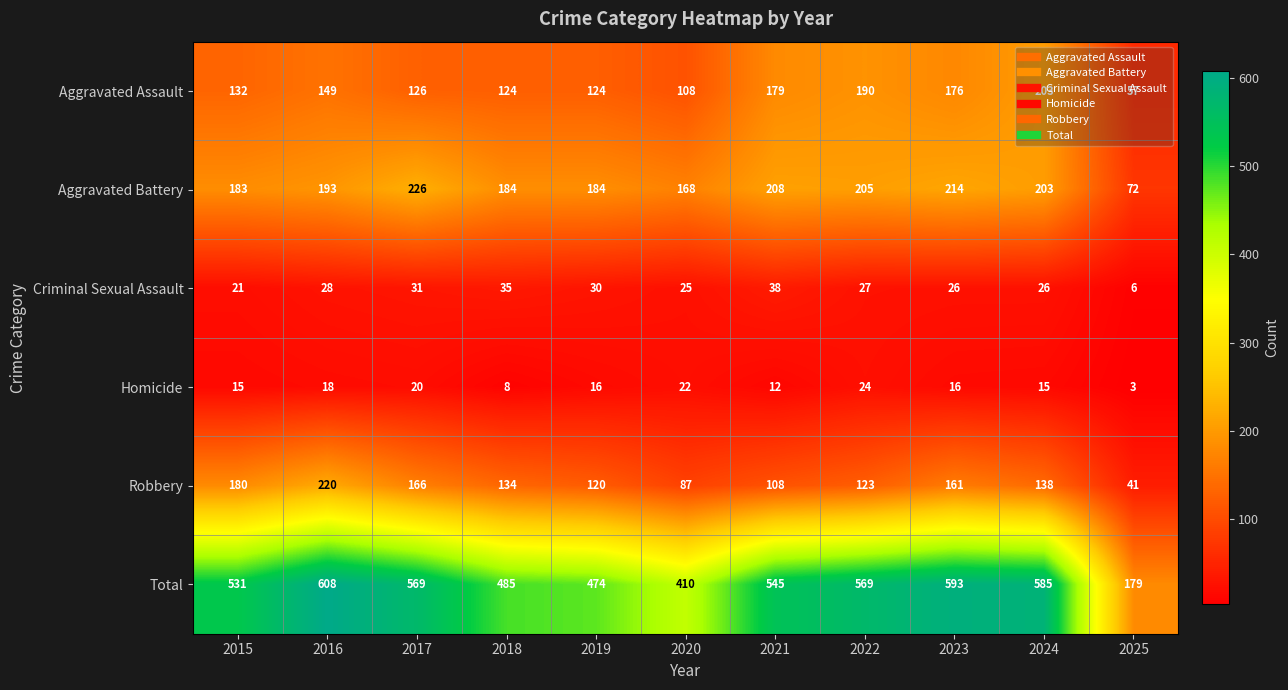

Where is Homicide nearest to the value 13?

2021